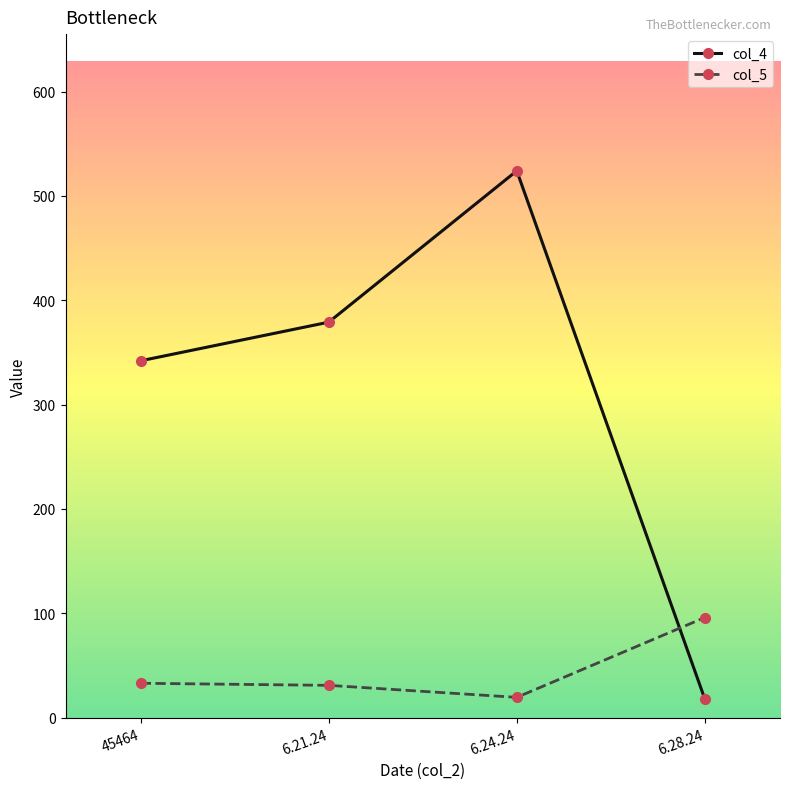

In col_4, how many points are higher than both neighbors (excluding endpoints)?

1